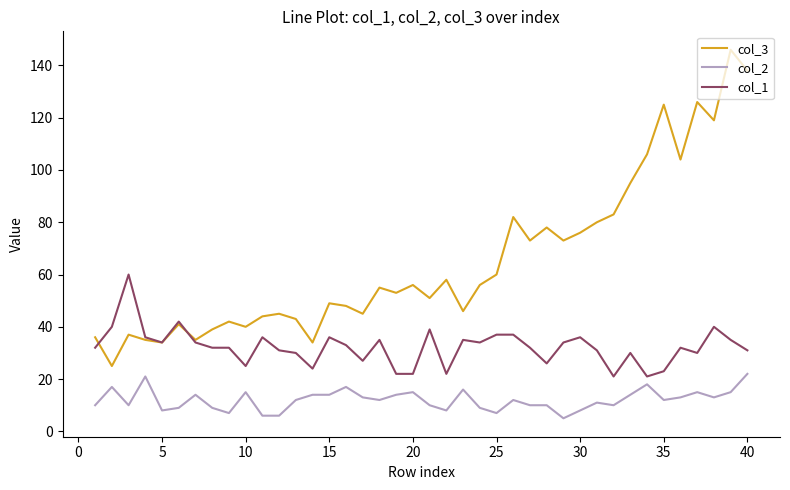

Which series has the largest range (max minus min)?

col_3